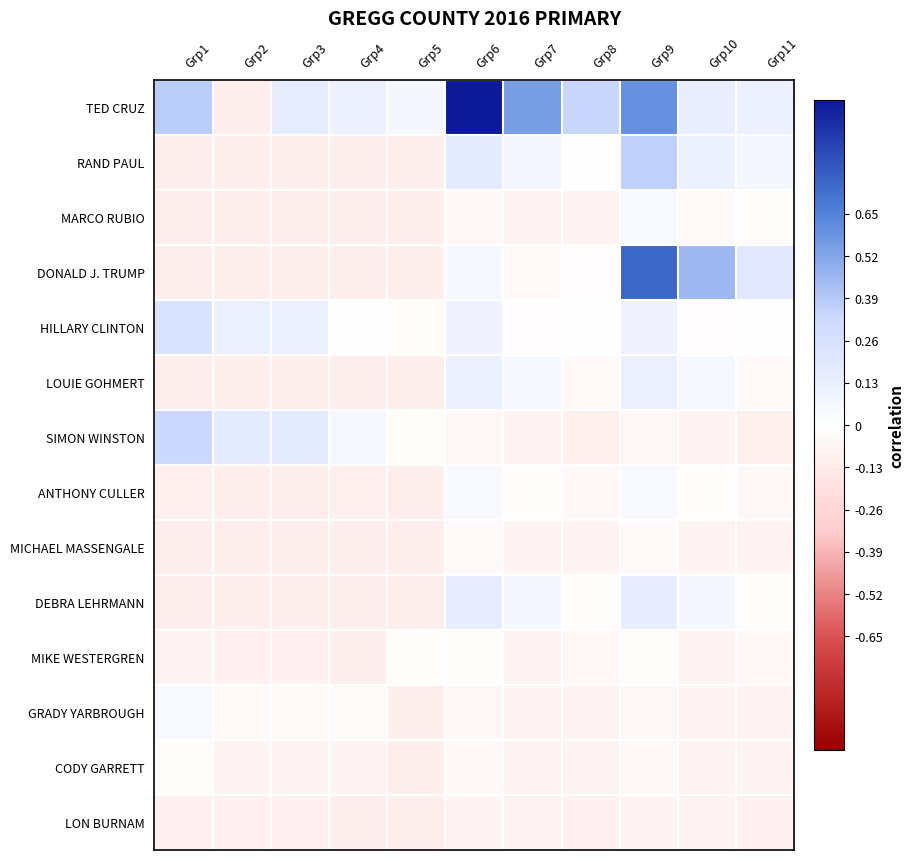

At how many categories does at least one series exceed 0?

11